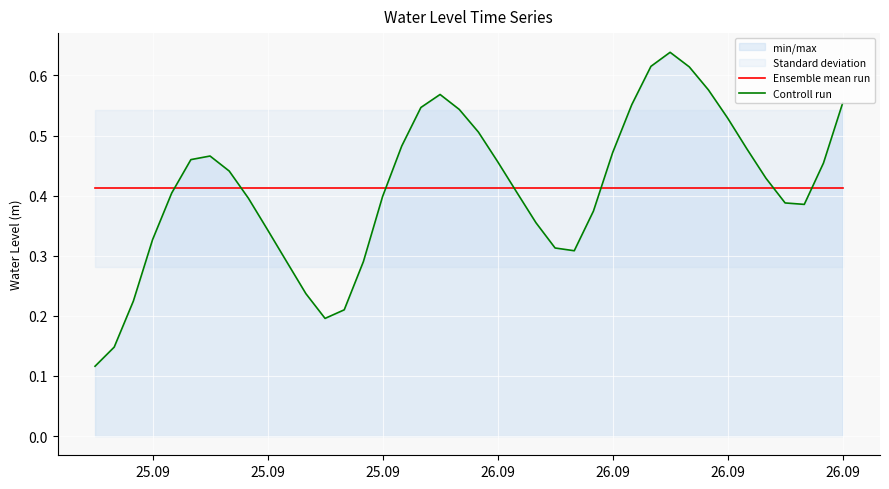

True or false: Controll run and Ensemble mean run intersect in this chart.

True